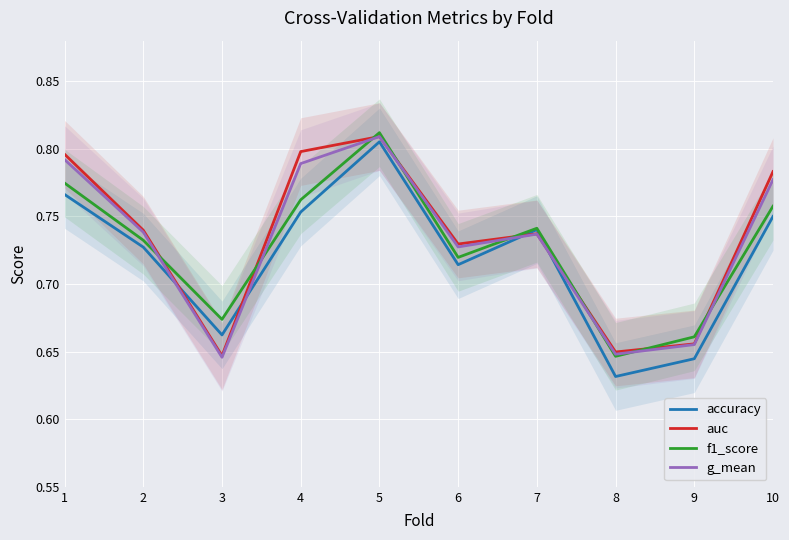

What is the value of the f1_score point at the 6th from the left?

0.7